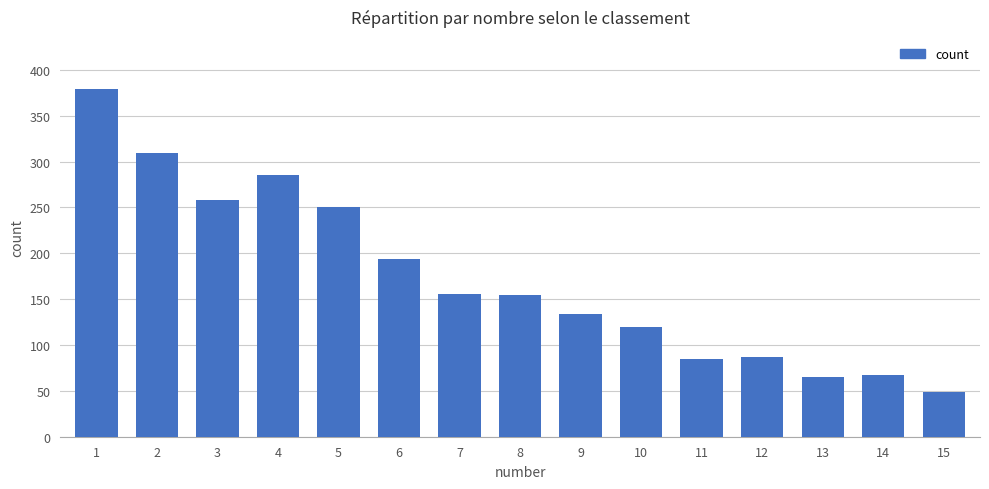

The chart shows a value of 49 at 11. True or false?

False